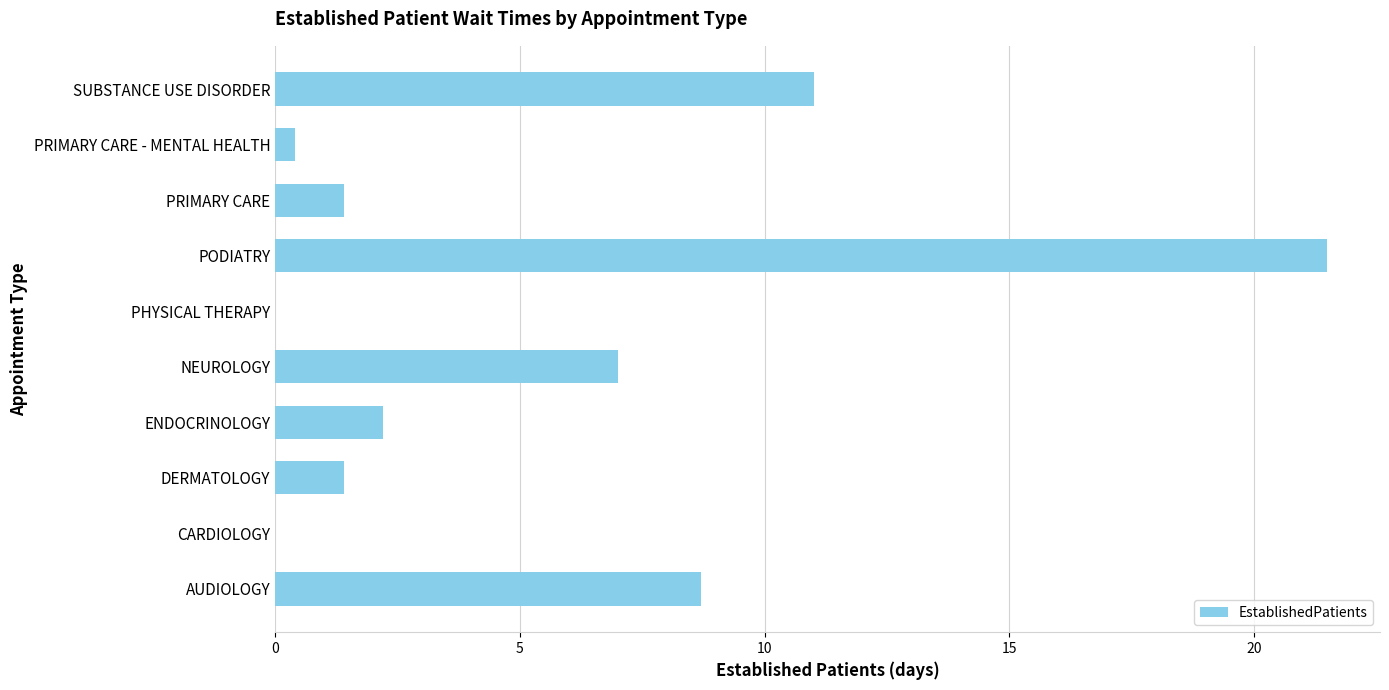

What is the sum of the values at SUBSTANCE USE DISORDER and AUDIOLOGY?

19.7